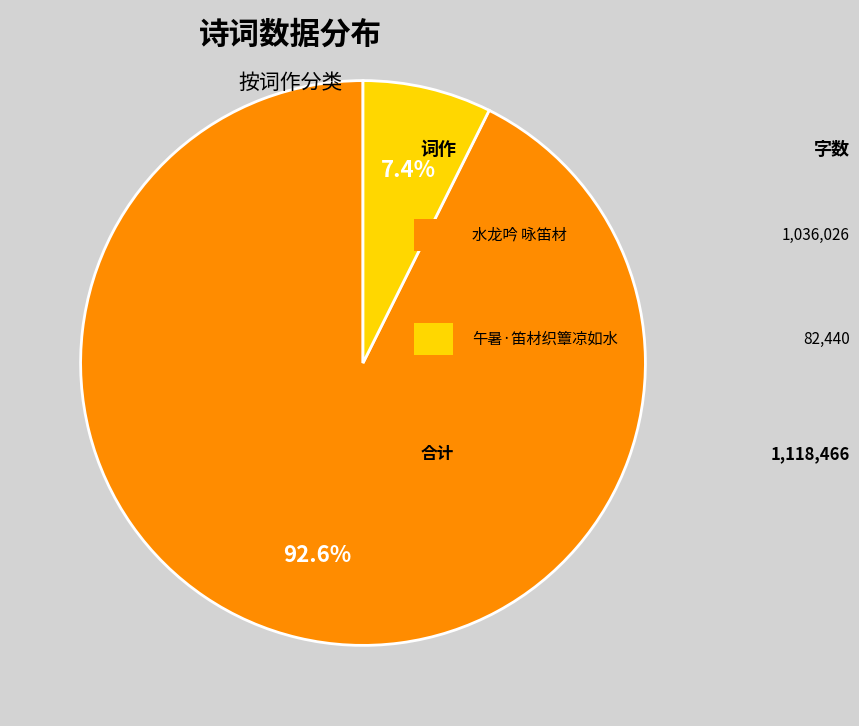

Is there a majority slice in this chart?

Yes